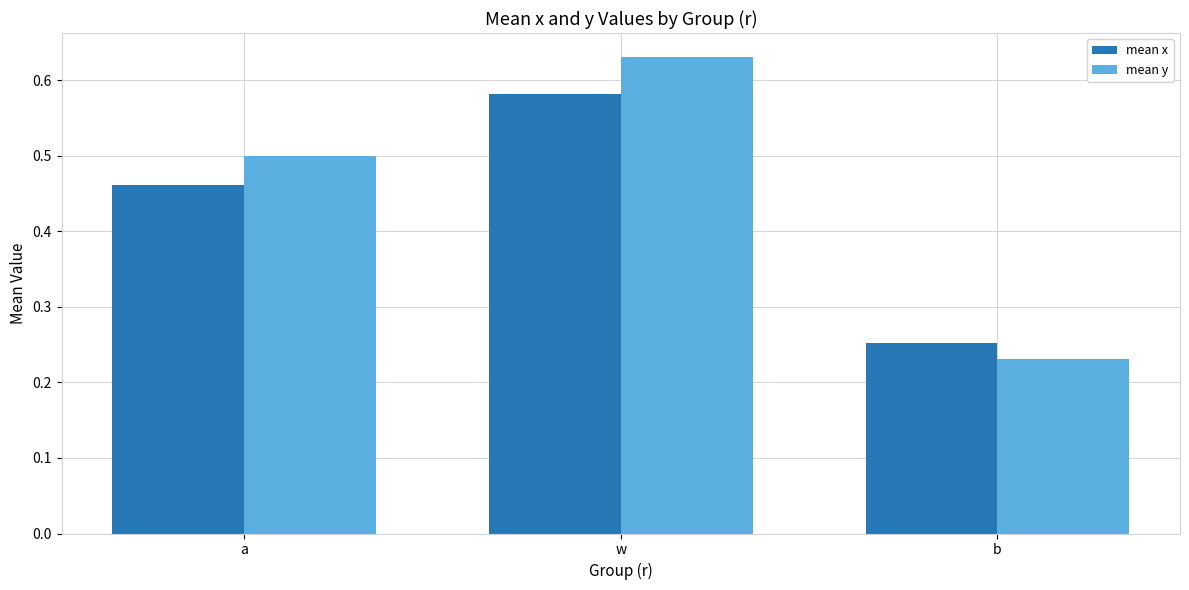

Does the chart contain stacked bars?

No